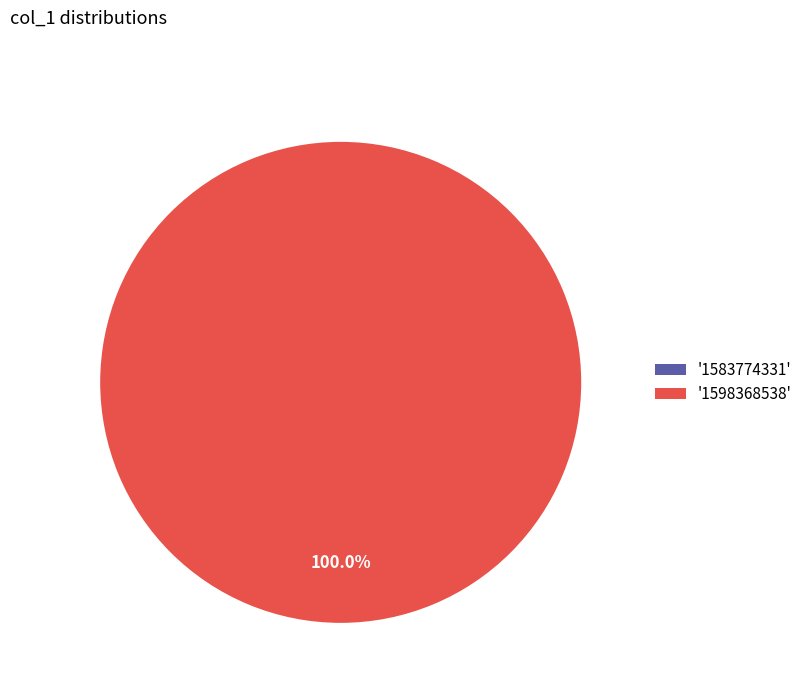

To the nearest percent, what is the difference between the col_0=1583774331 and col_0=1598368538 slice percentages?

100%